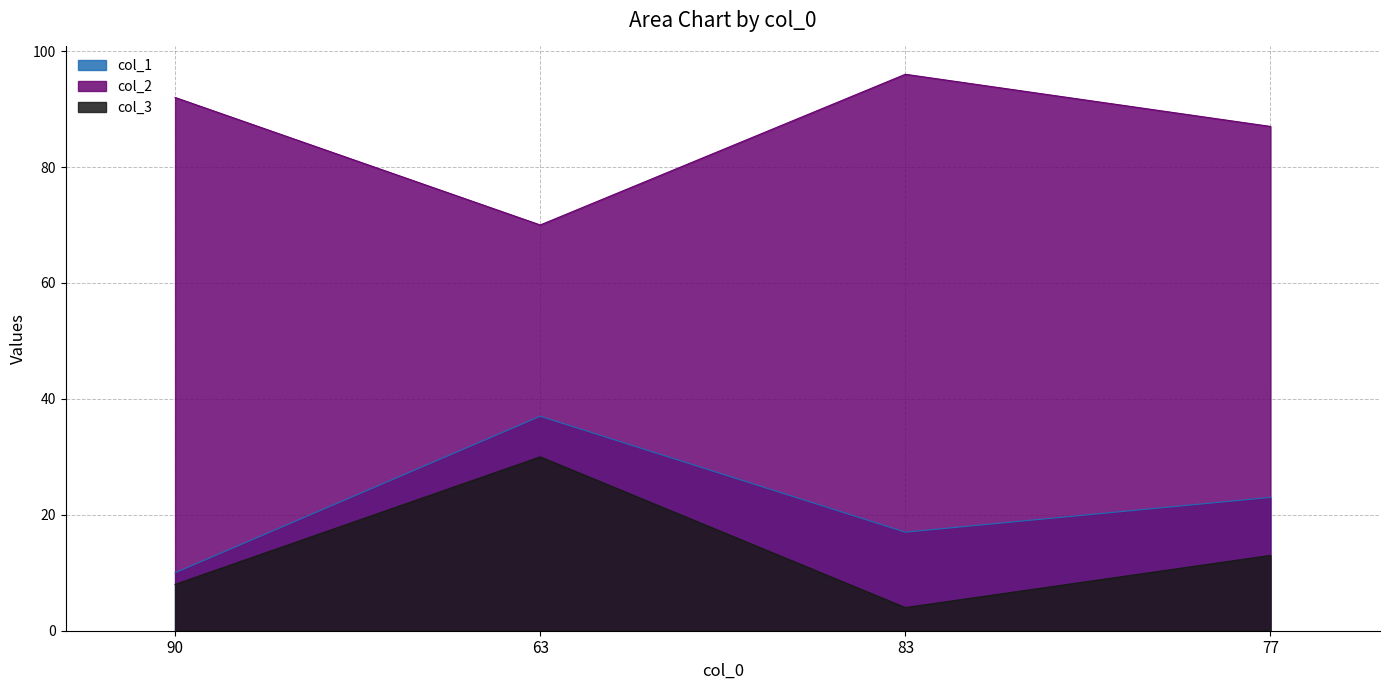

What is the minimum value shown in the chart?

4